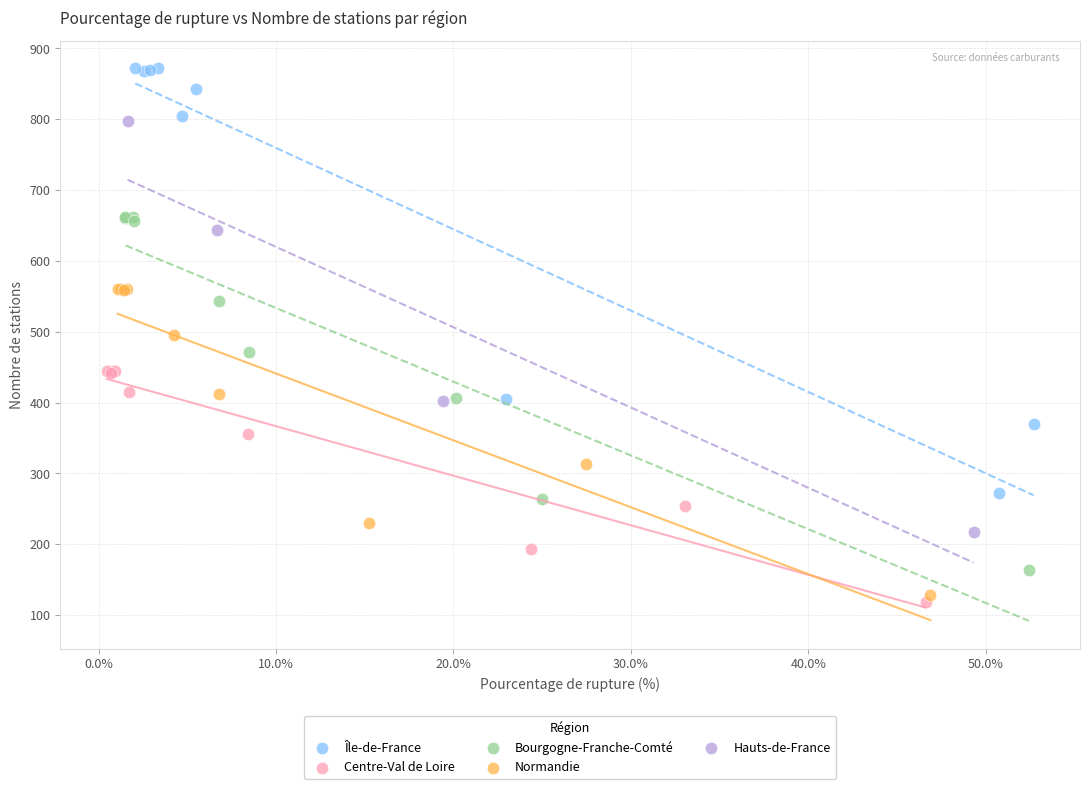

Which series contains the highest Y value?

Île-de-France